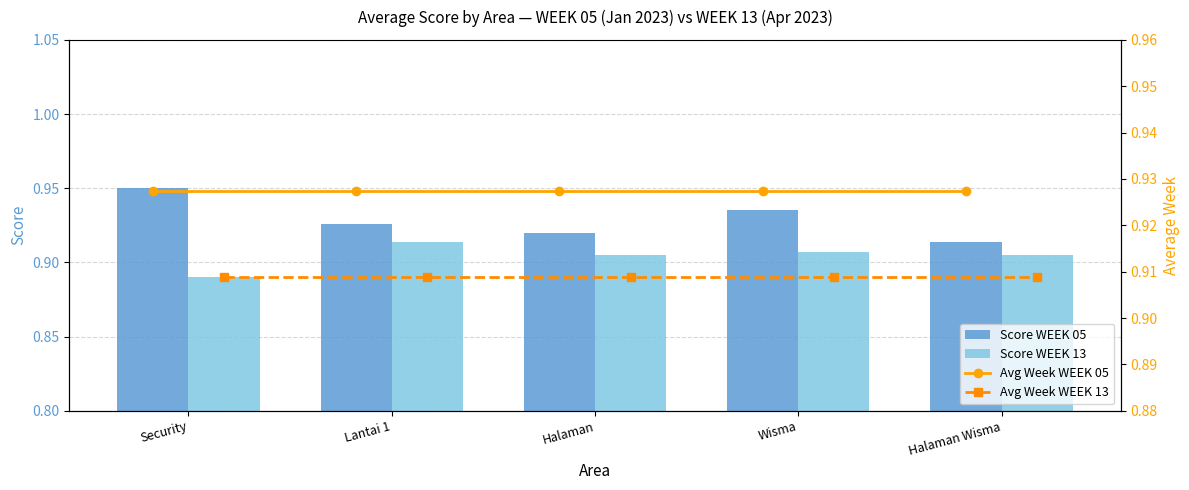

List the series in order of their peak value, lowest first.

Avg Week WEEK 13, Score WEEK 13, Avg Week WEEK 05, Score WEEK 05